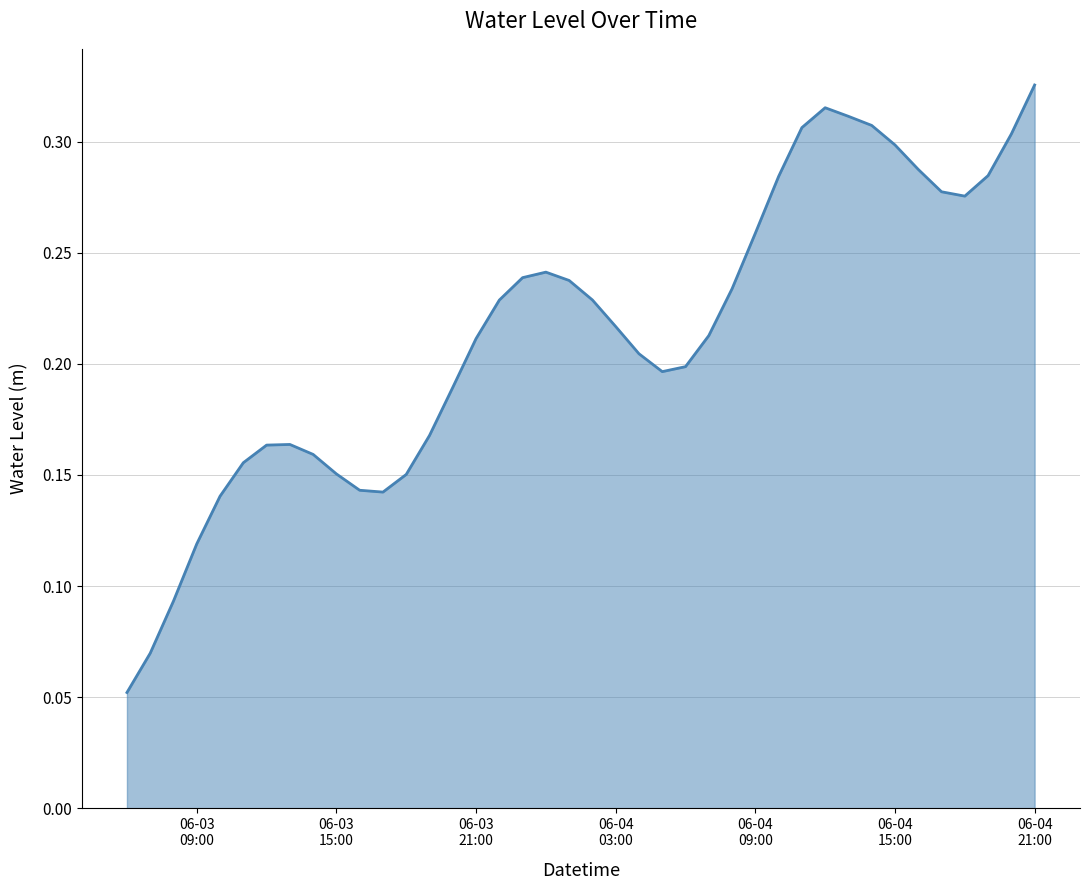

How many points are lower than both their immediate neighbors (excluding endpoints)?

3